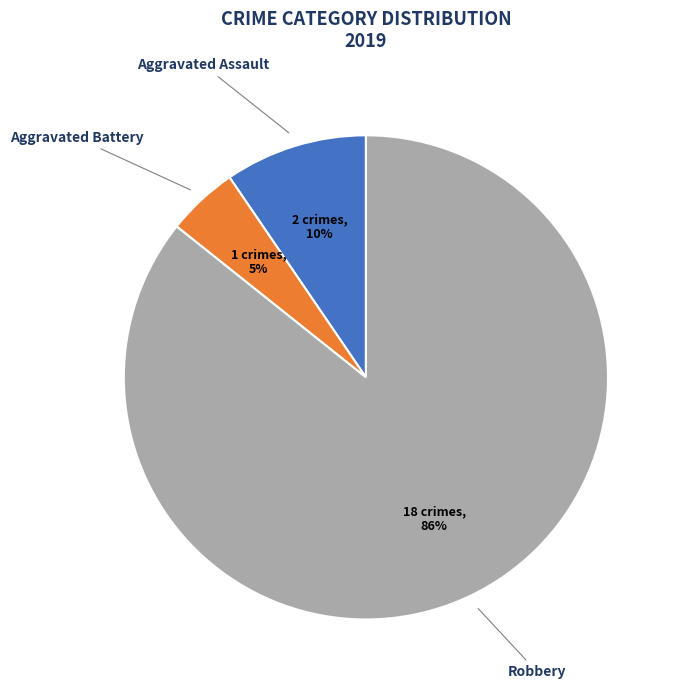

To the nearest percent, what is the average slice percentage?

33%